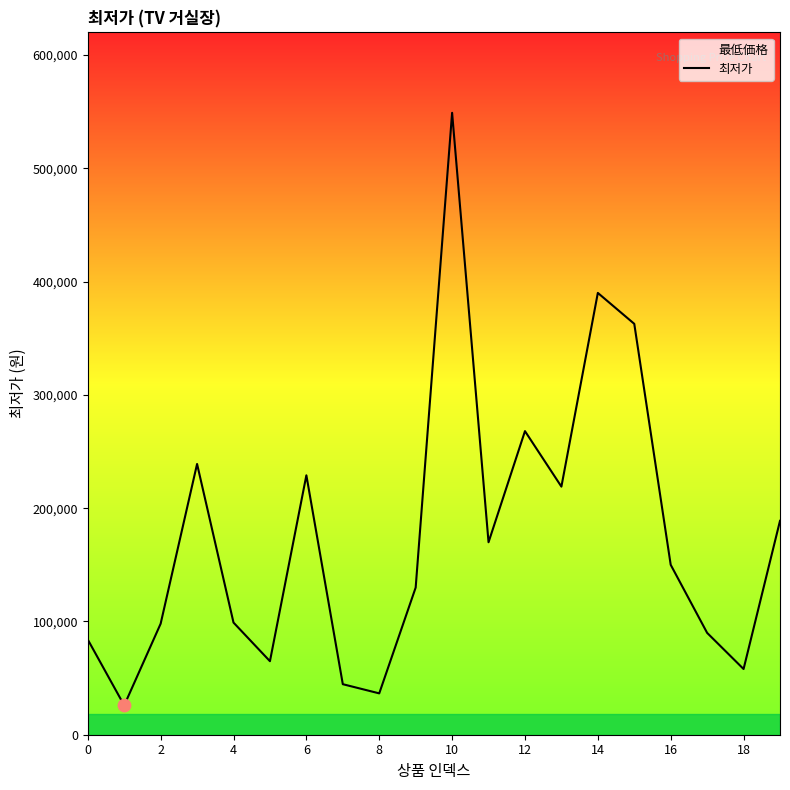

Approximately how many times larger is the value at 6 compared to 4?

2.3